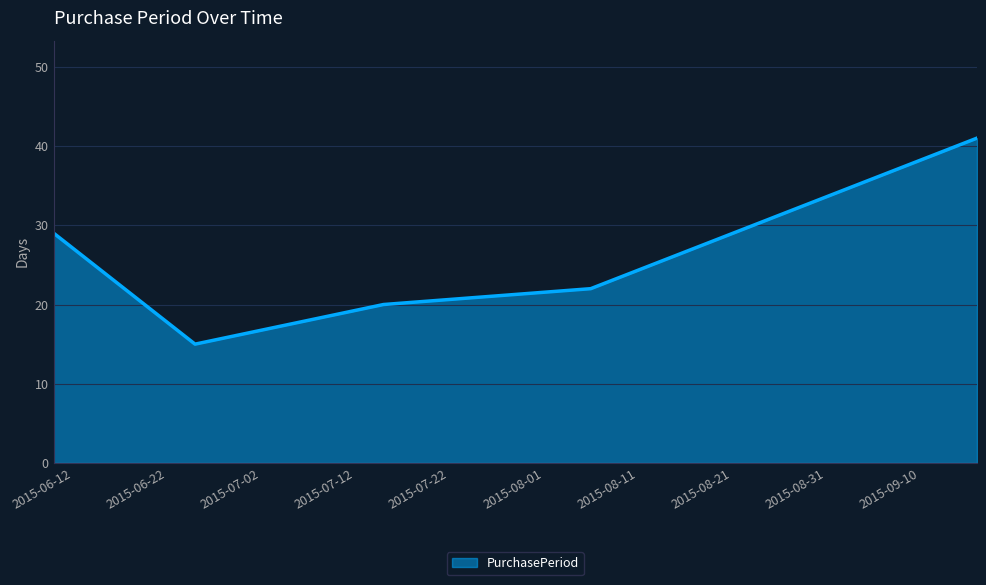

What is the average value?

25